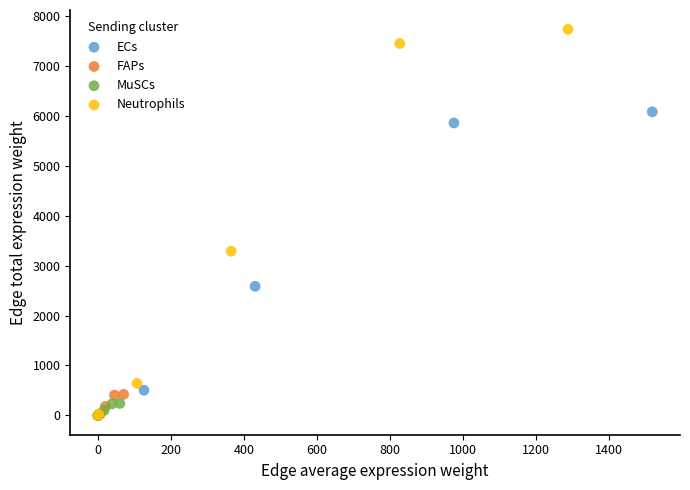

Which series has the largest Y range (max minus min)?

Neutrophils